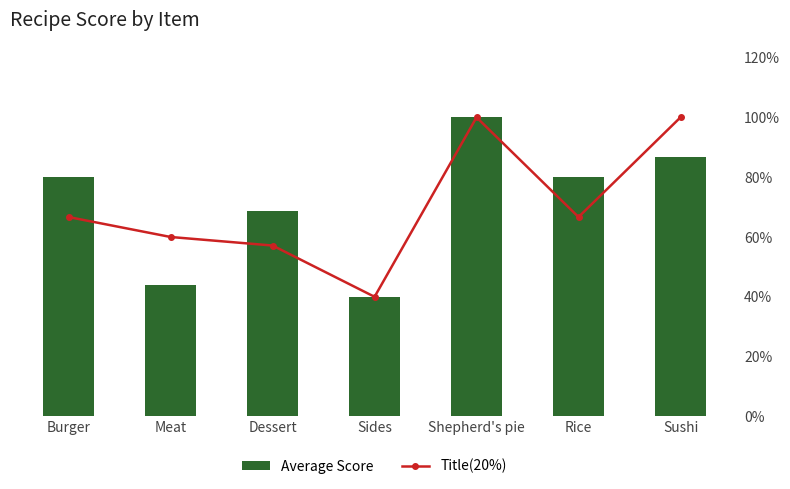

Count the number of data series in this chart.

2